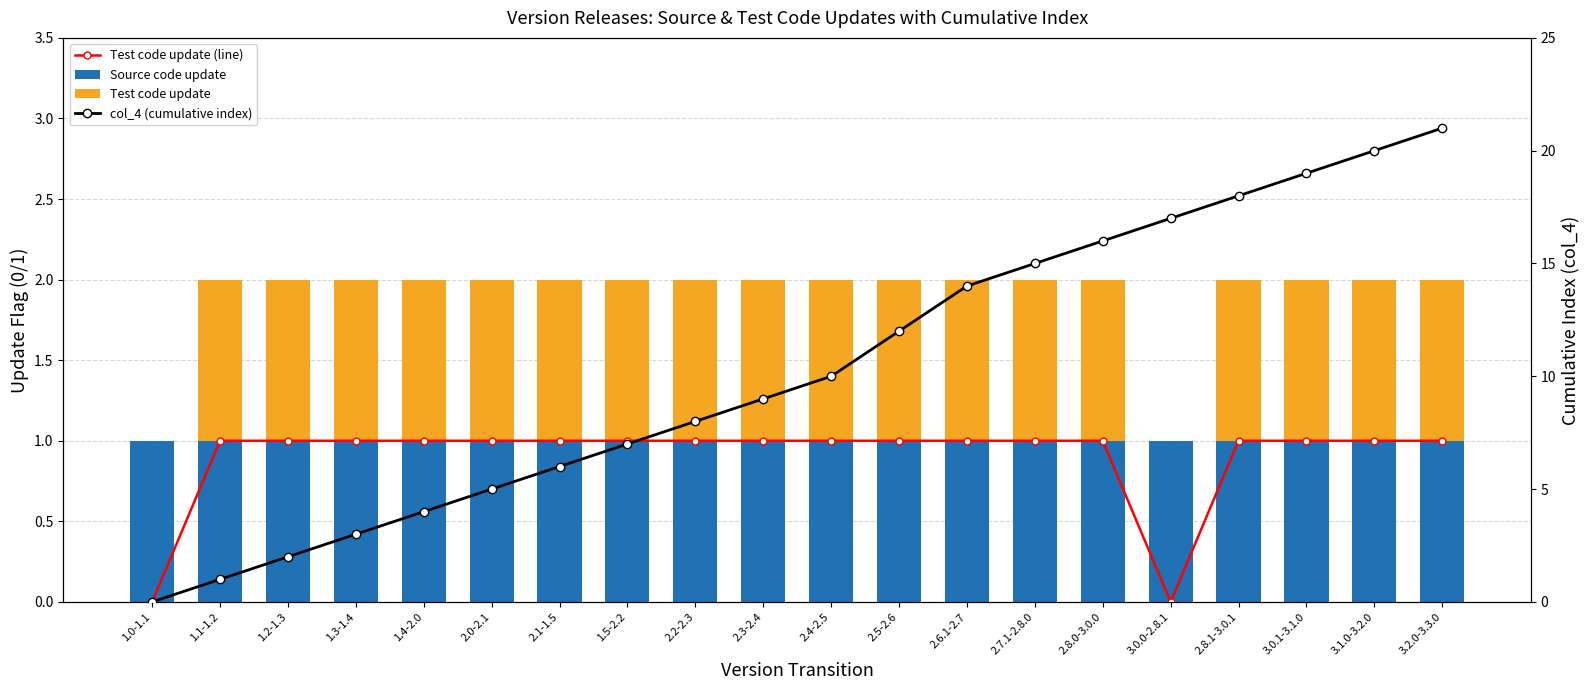

What is the difference between the highest and lowest values at 2.0-2.1?

4